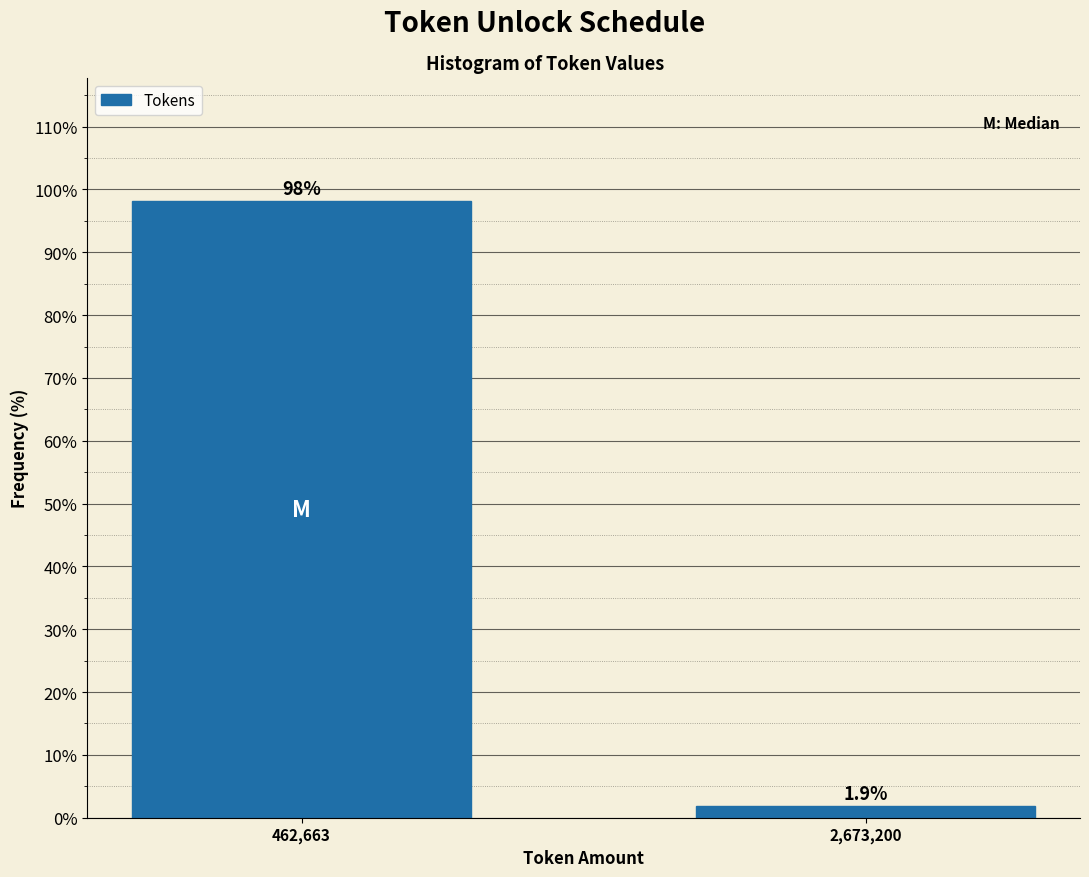

Reading left to right, list all the values displayed in this chart.

98.1	1.9